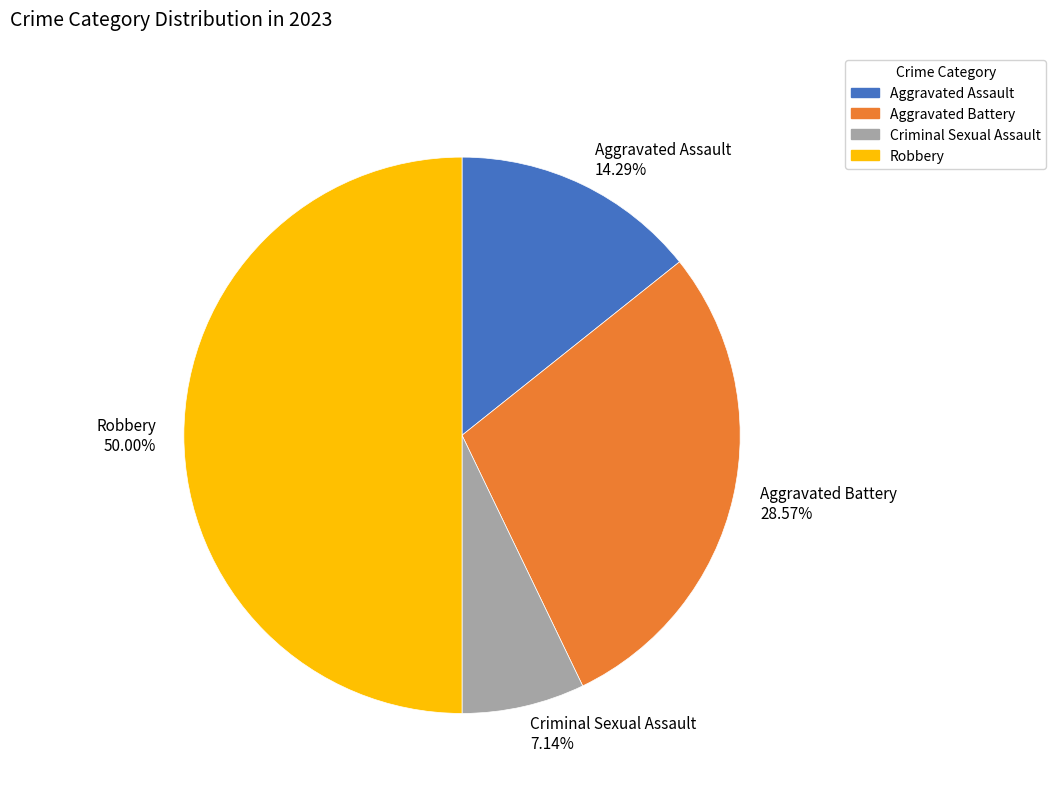

To the nearest percent, what is the combined percentage of Robbery and Criminal Sexual Assault?

57%